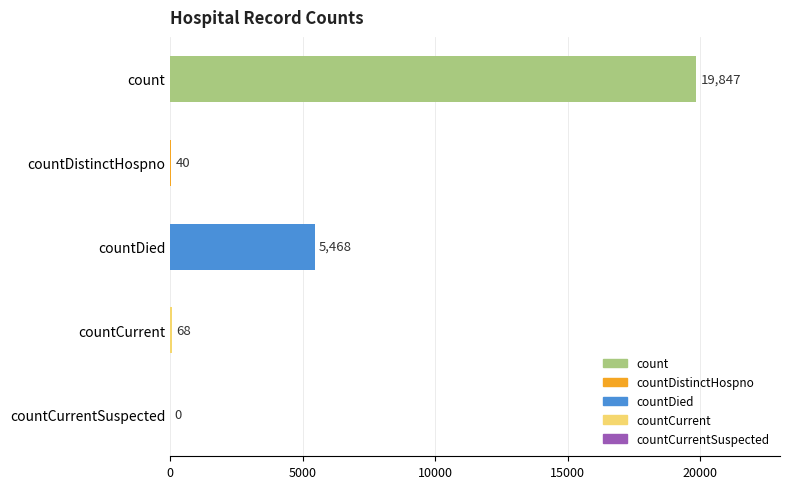

Reading top to bottom, extract all data points from this chart.

count=19847	countDistinctHospno=40	countDied=5468	countCurrent=68	countCurrentSuspected=0